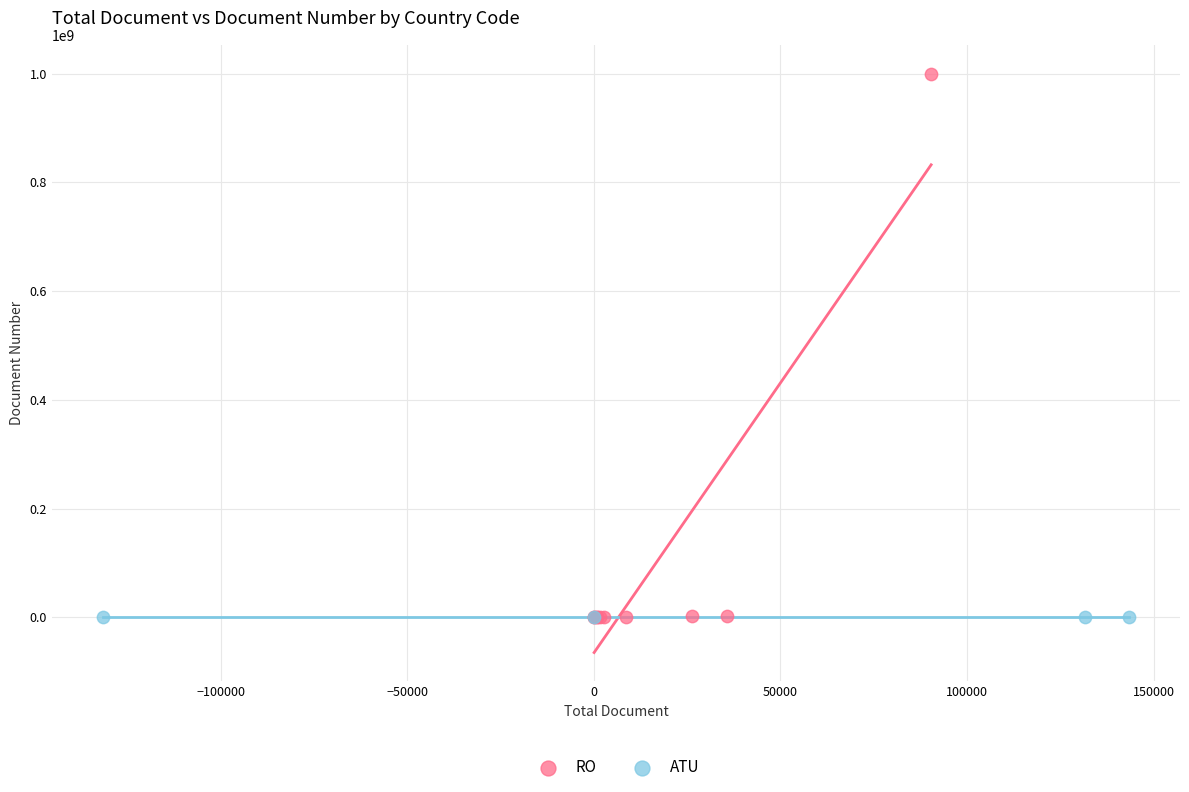

Which series contains the highest Y value?

RO